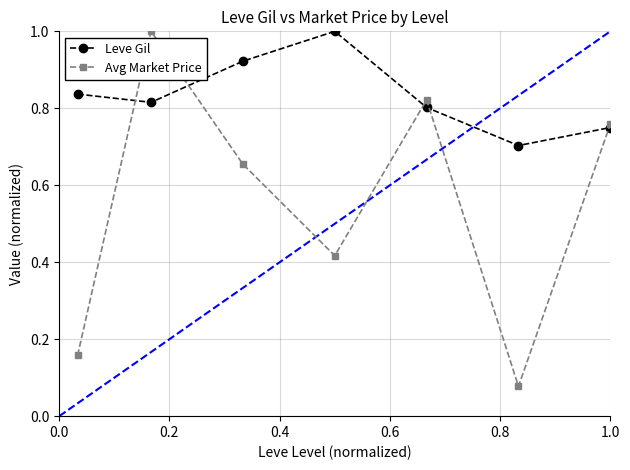

Which series has the largest total across all categories?

Leve Gil